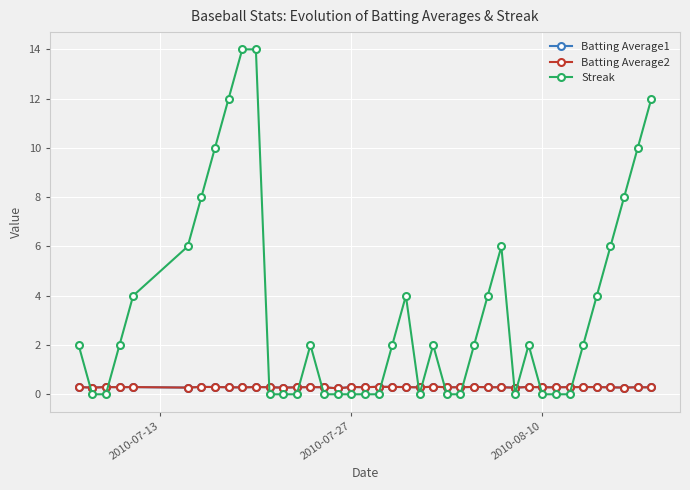

Which series has the largest range (max minus min)?

Streak